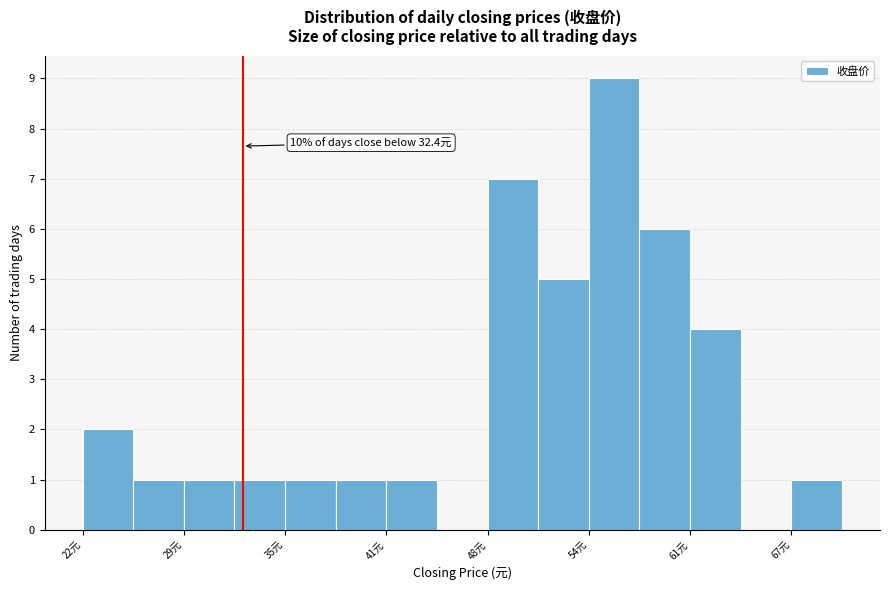

Read against the x-axis, roughly where is the centre of the tallest bar?

56